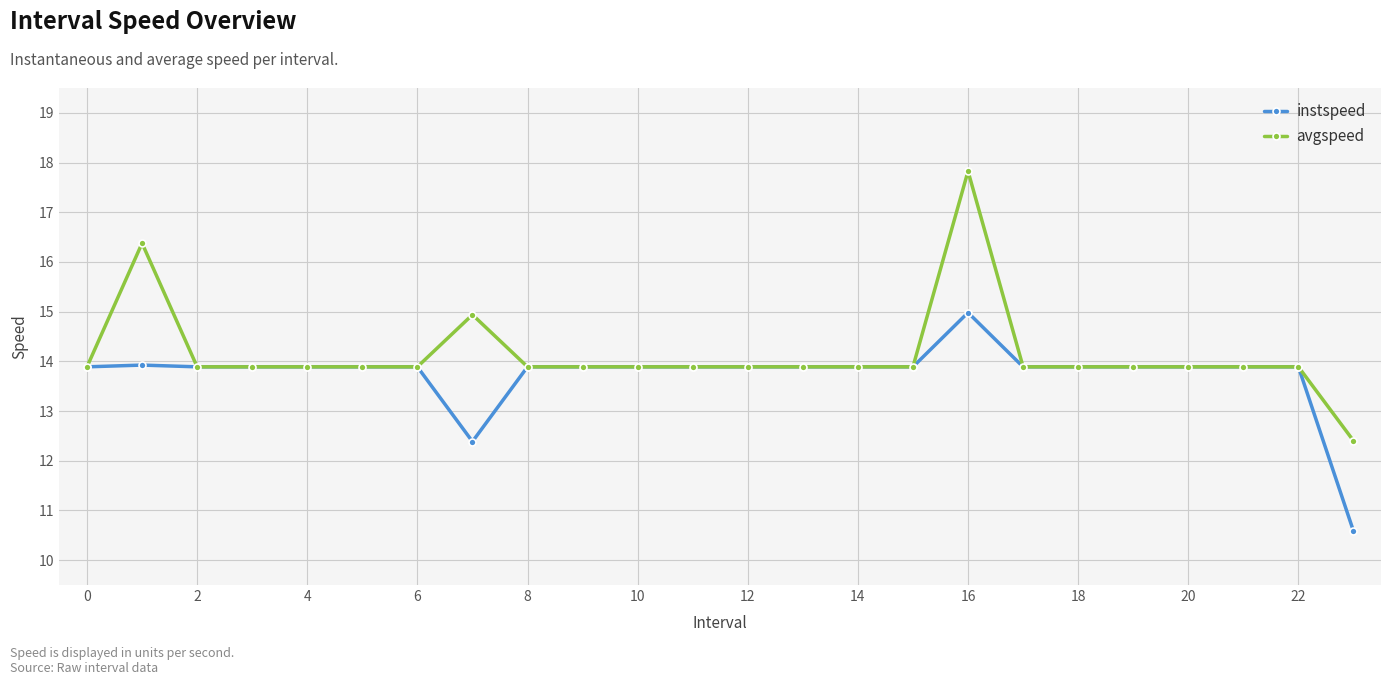

Does the chart display data point markers on the line(s)?

Yes